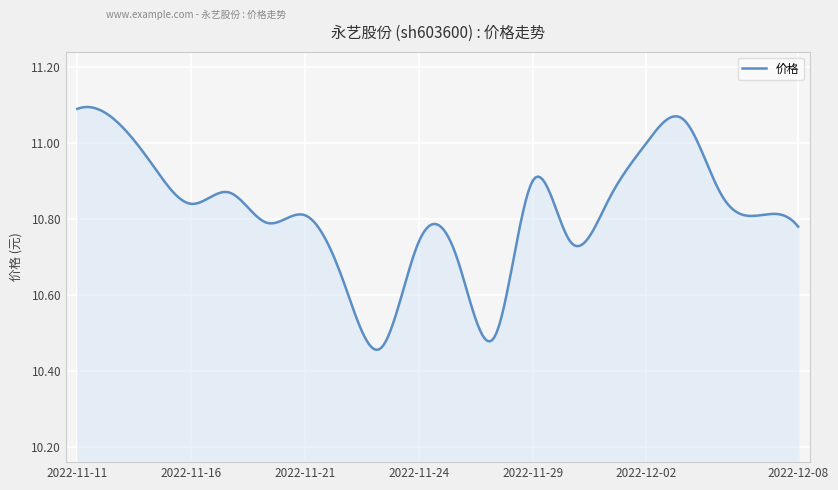

What is the difference between the maximum and minimum values?

0.6